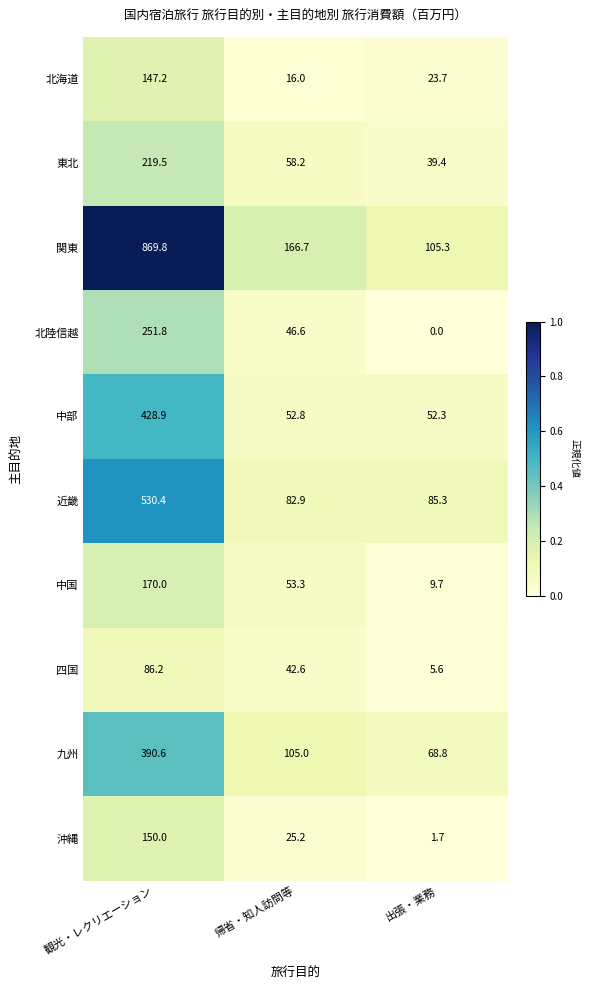

Rank the series at 出張・業務 from lowest to highest value.

北陸信越, 沖縄, 四国, 中国, 北海道, 東北, 中部, 九州, 近畿, 関東